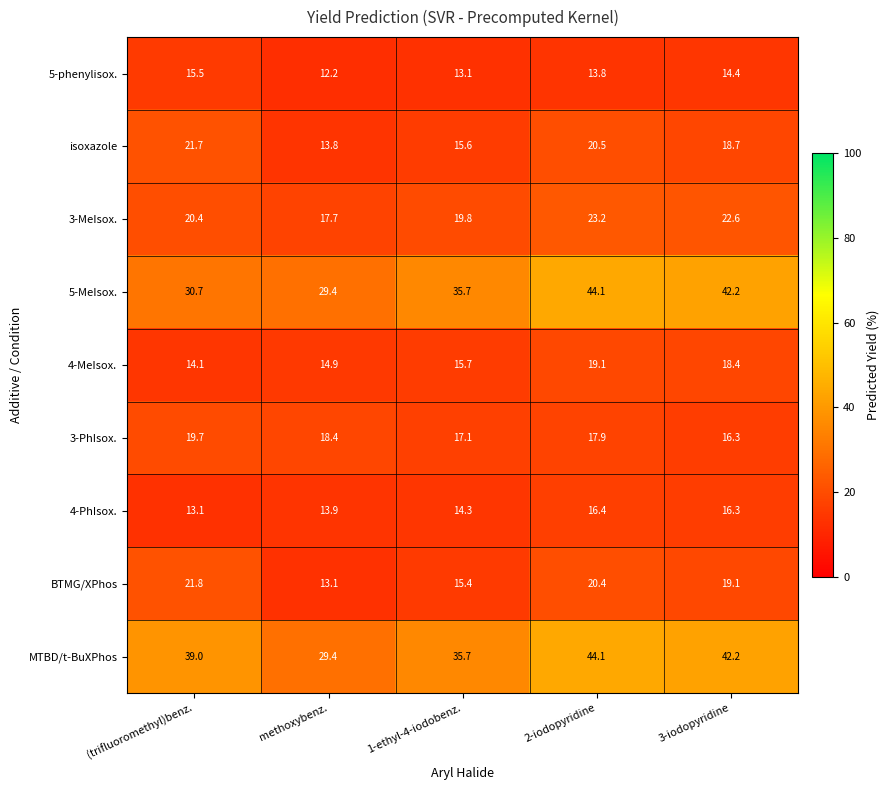

What is the average value of the 4-MeIsox. series?

16.4